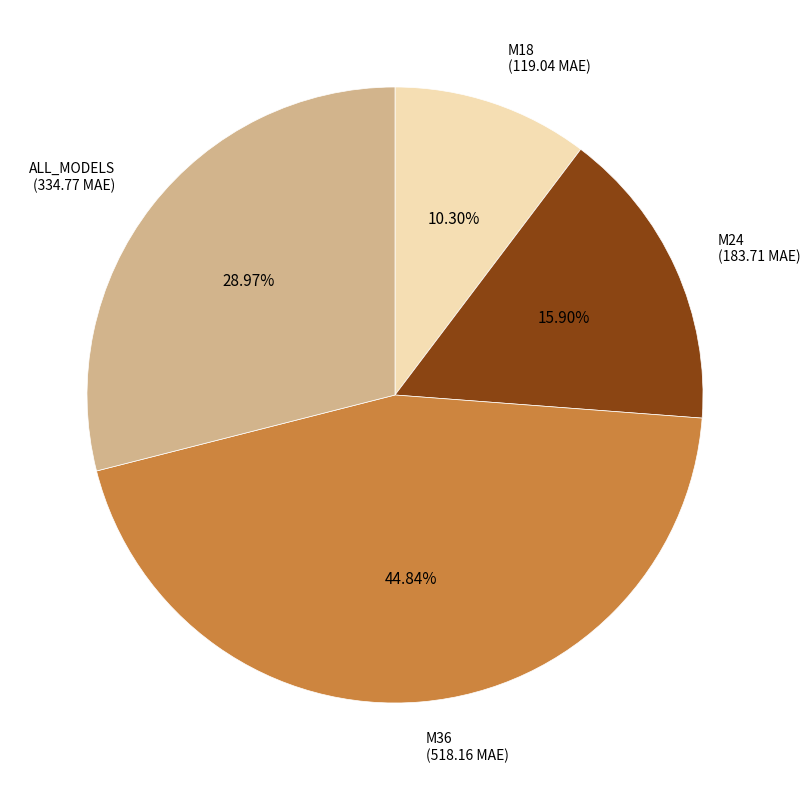

Which category has the biggest portion of the pie?

M36